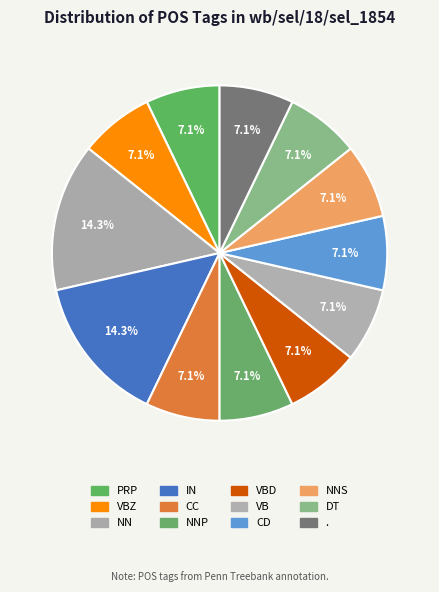

The . slice represents 1% of the pie. True or false?

False